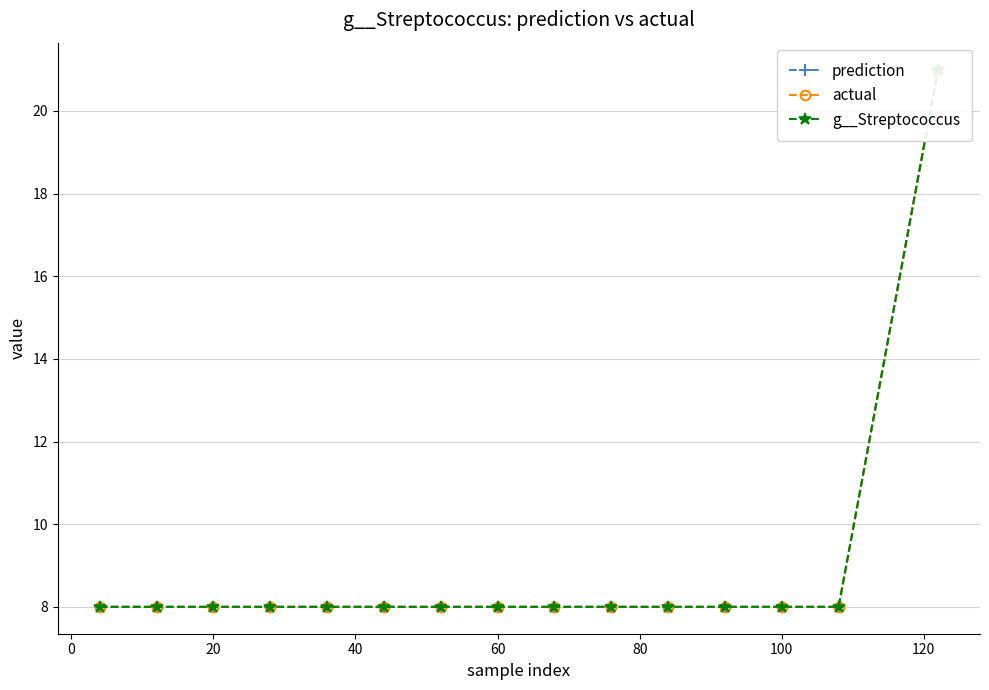

True or false: actual and g__Streptococcus intersect in this chart.

False